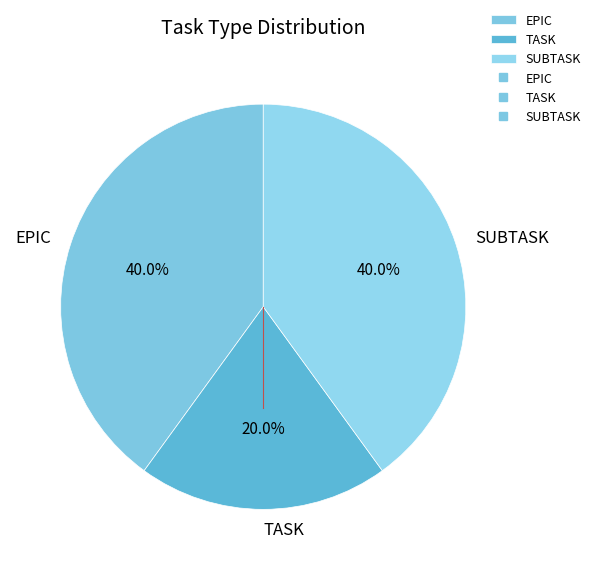

Is SUBTASK the majority of the pie?

No